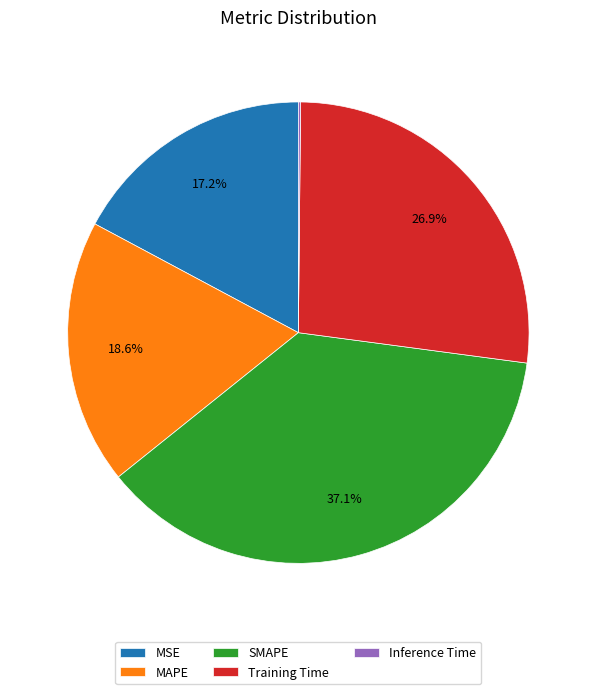

Does MSE account for over 50% of the chart?

No